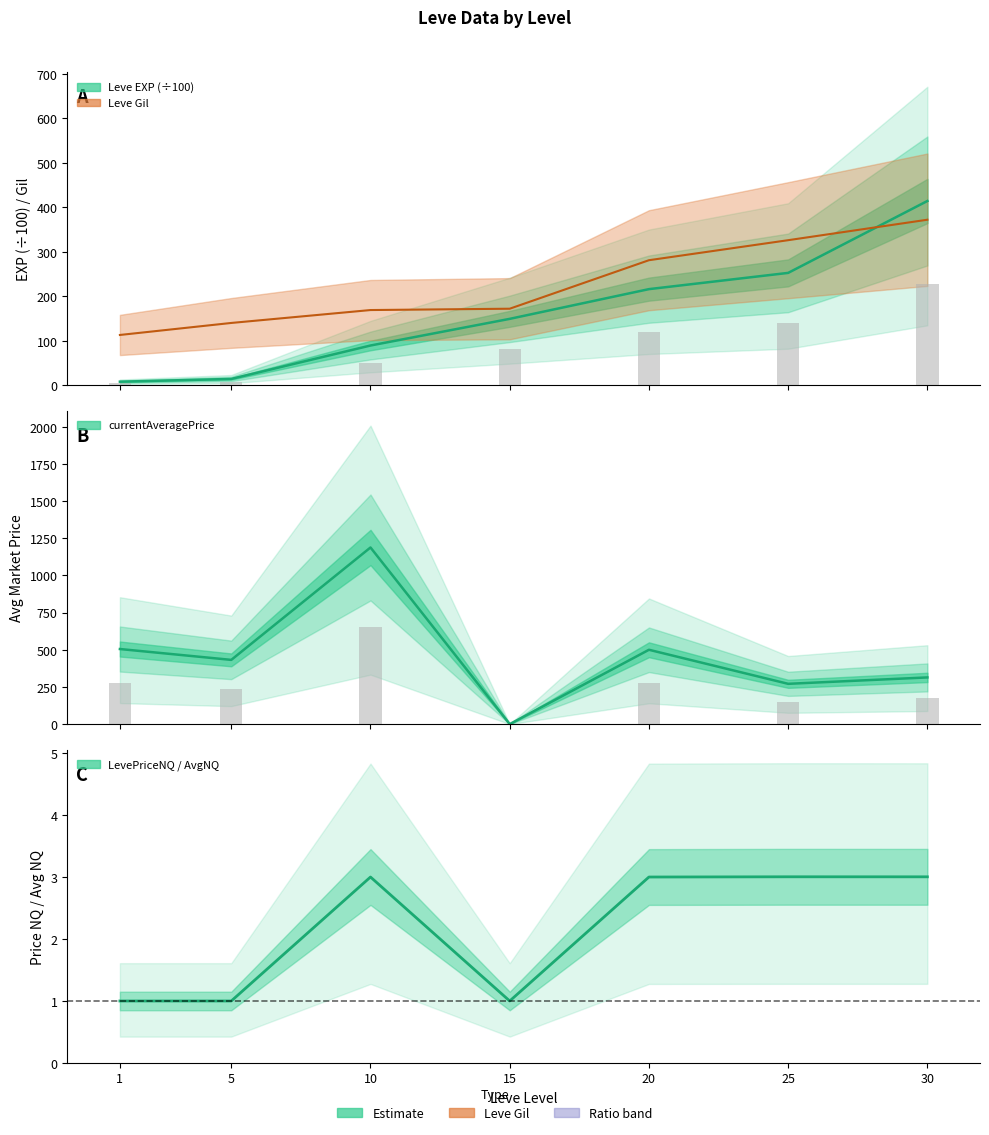

Where does the currentAveragePrice series first go above 432?

1